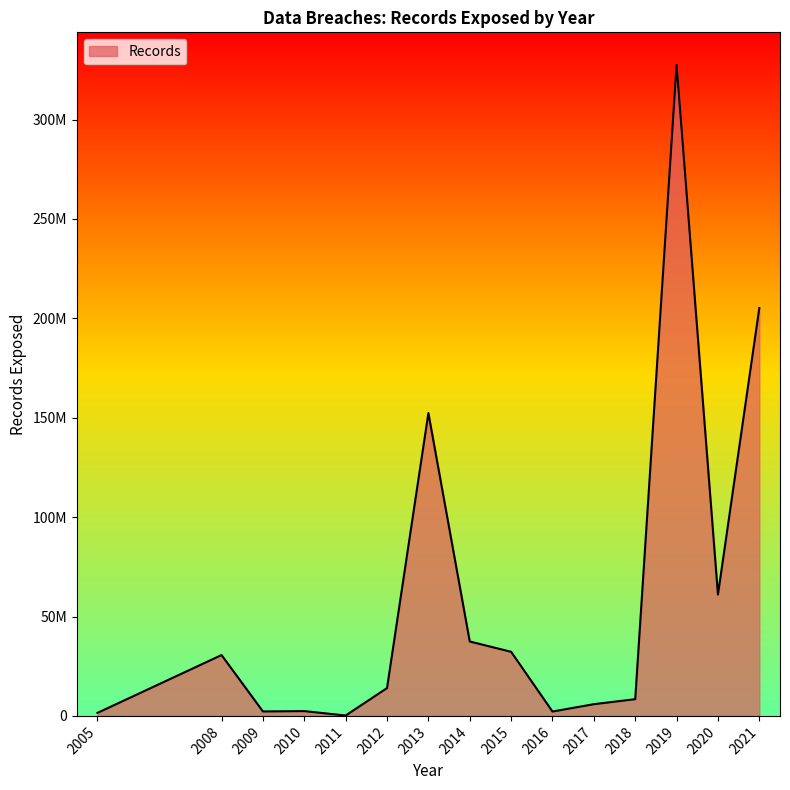

Is this an area chart (filled region under the line)?

Yes